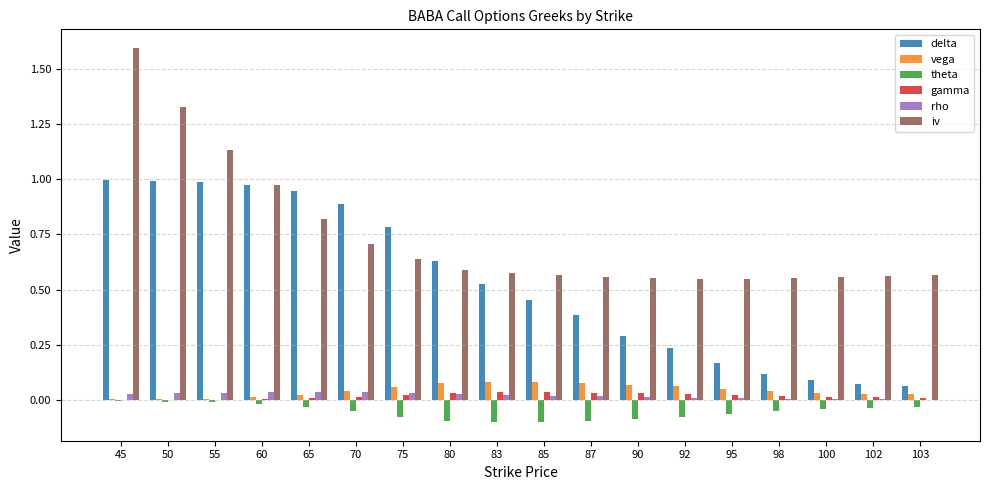

How many groups of bars are there?

18